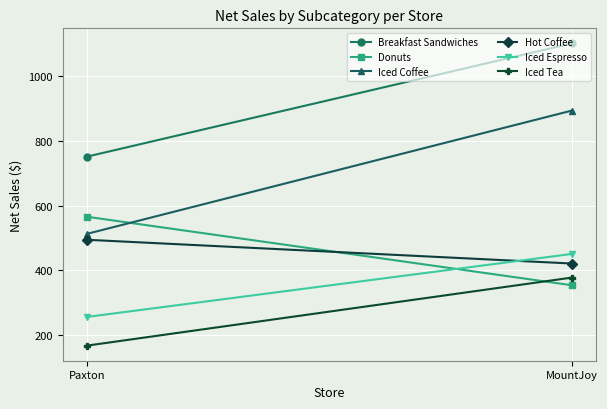

Between Paxton and MountJoy, which series saw the biggest shift?

Iced Coffee